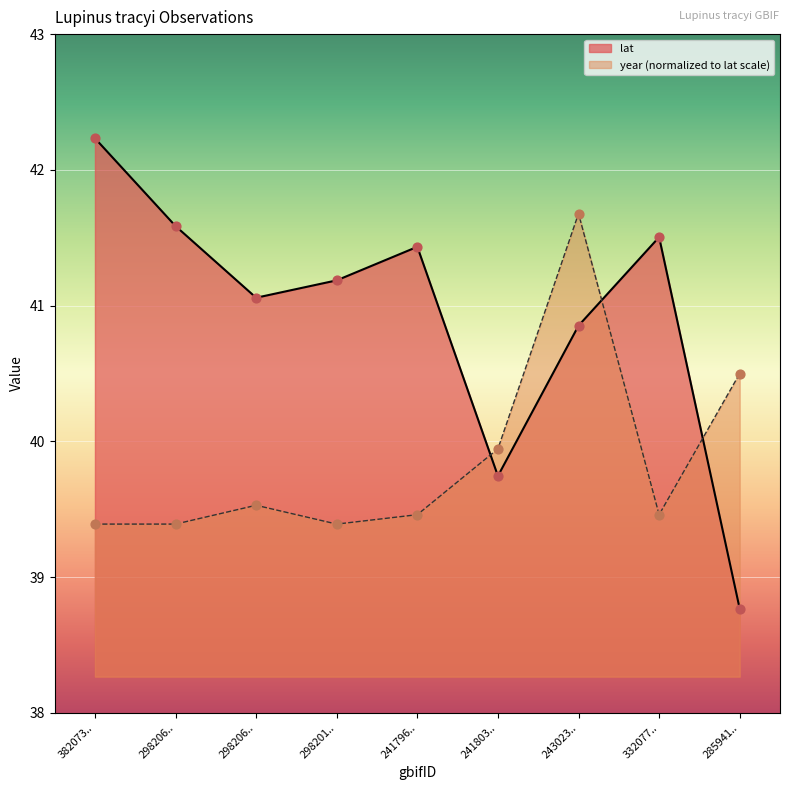

Which series has the largest Y range (max minus min)?

lat